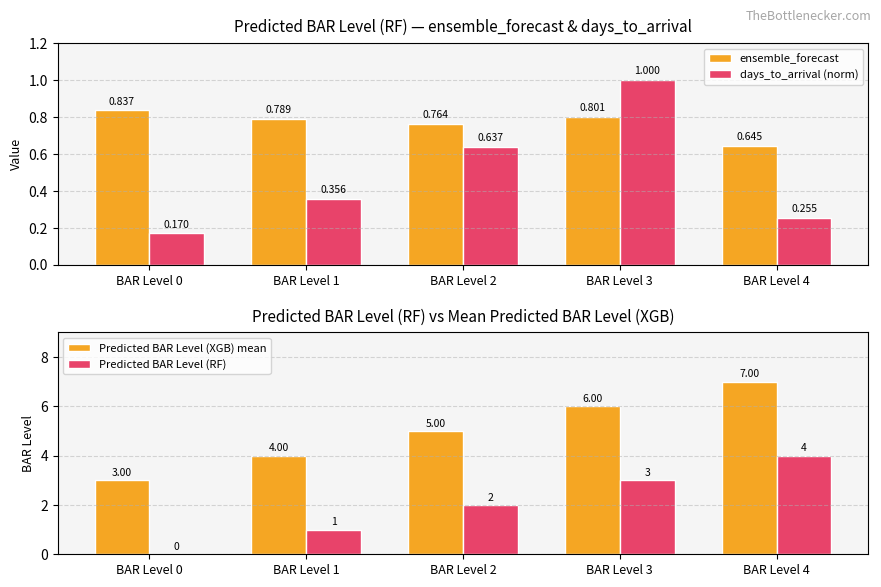

Rank the series by their maximum value, from highest to lowest.

Predicted BAR Level (XGB) mean, Predicted BAR Level (RF), days_to_arrival (norm), ensemble_forecast